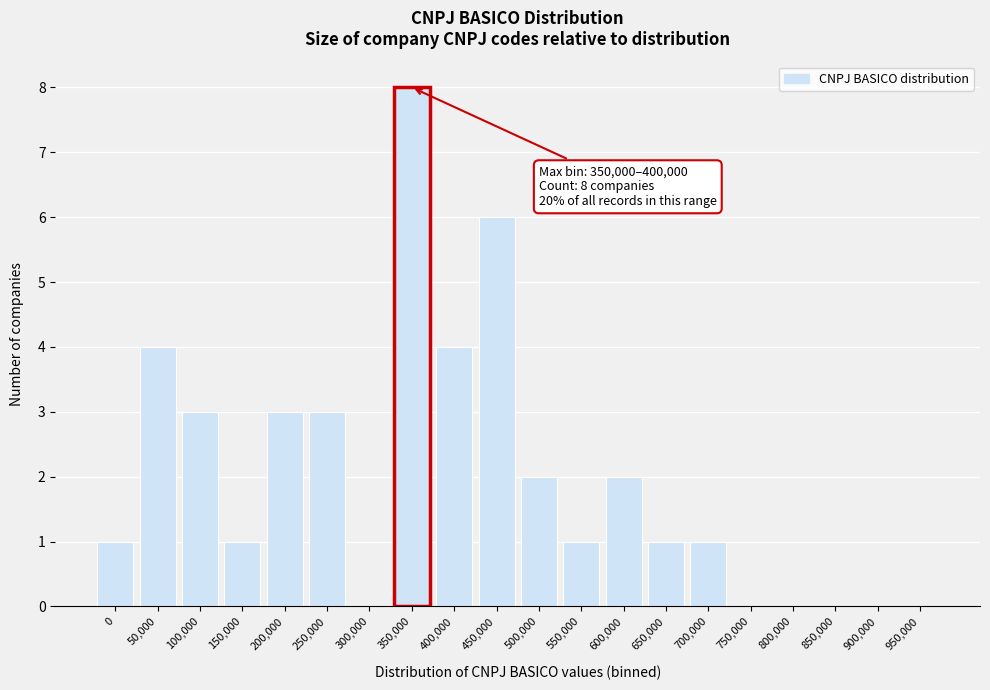

Reading right to left, transcribe all the data shown in this chart.

950,000=0	900,000=0	850,000=0	800,000=0	750,000=0	700,000=1	650,000=1	600,000=2	550,000=1	500,000=2	450,000=6	400,000=4	350,000=8	300,000=0	250,000=3	200,000=3	150,000=1	100,000=3	50,000=4	0=1